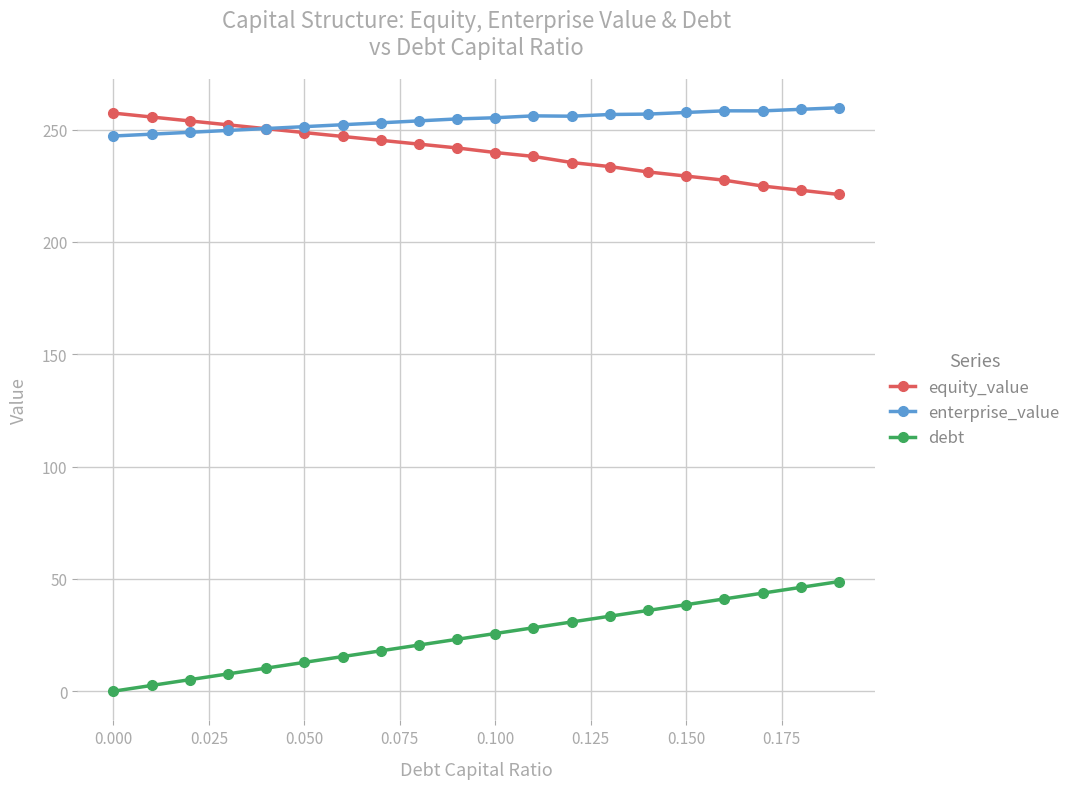

What is the highest value of the debt series?

48.8